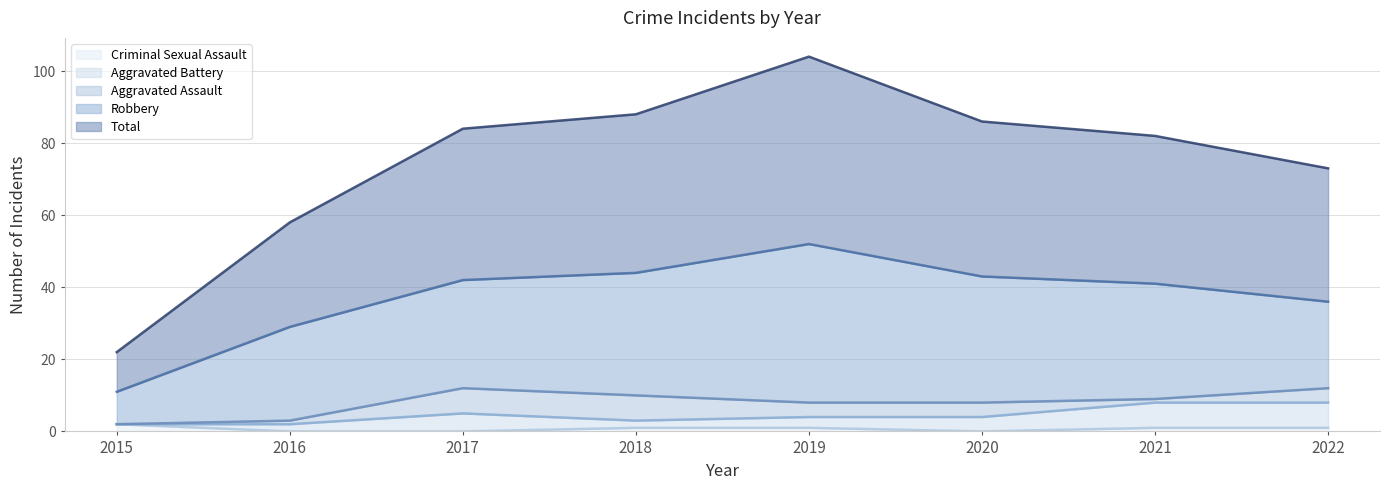

Count the number of data series in this chart.

5